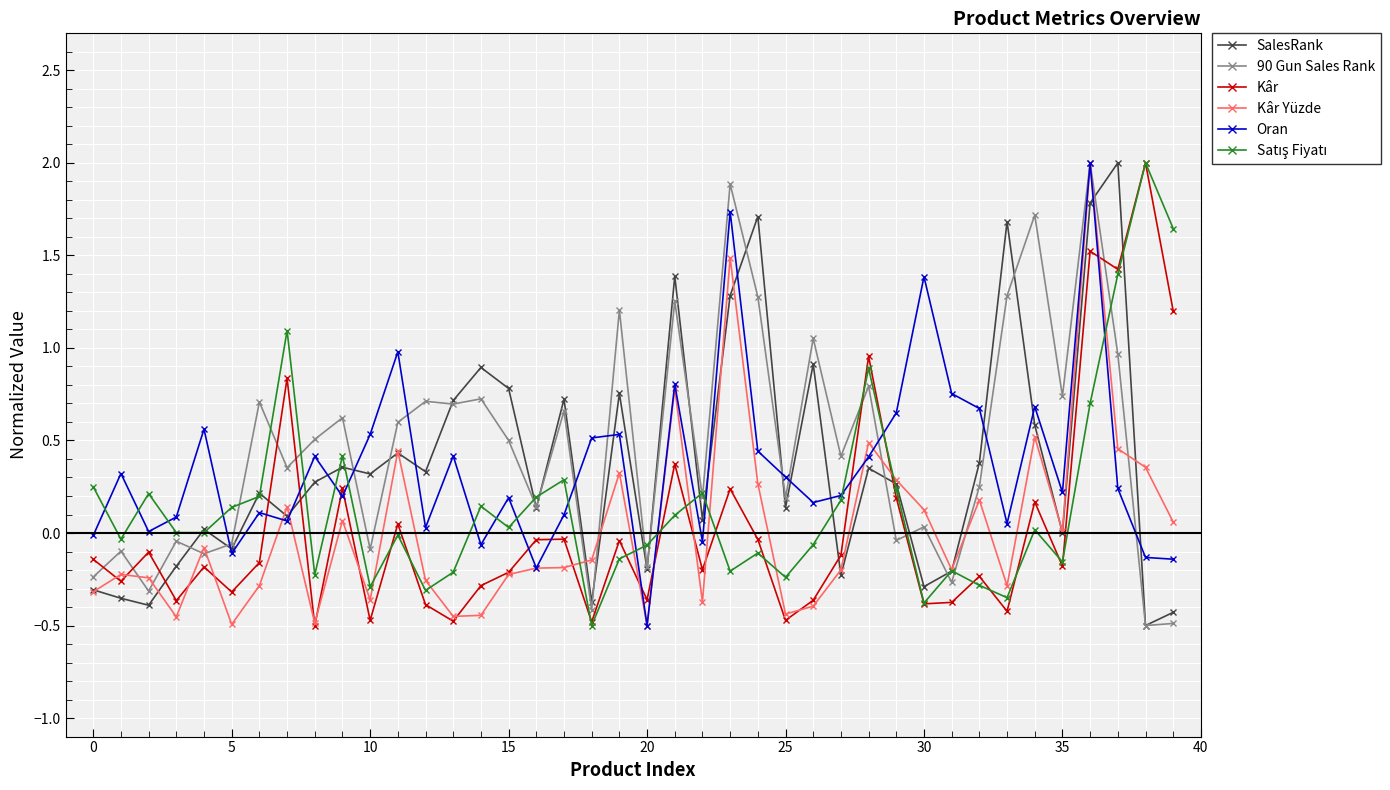

What is the maximum value shown in the chart?

2.0